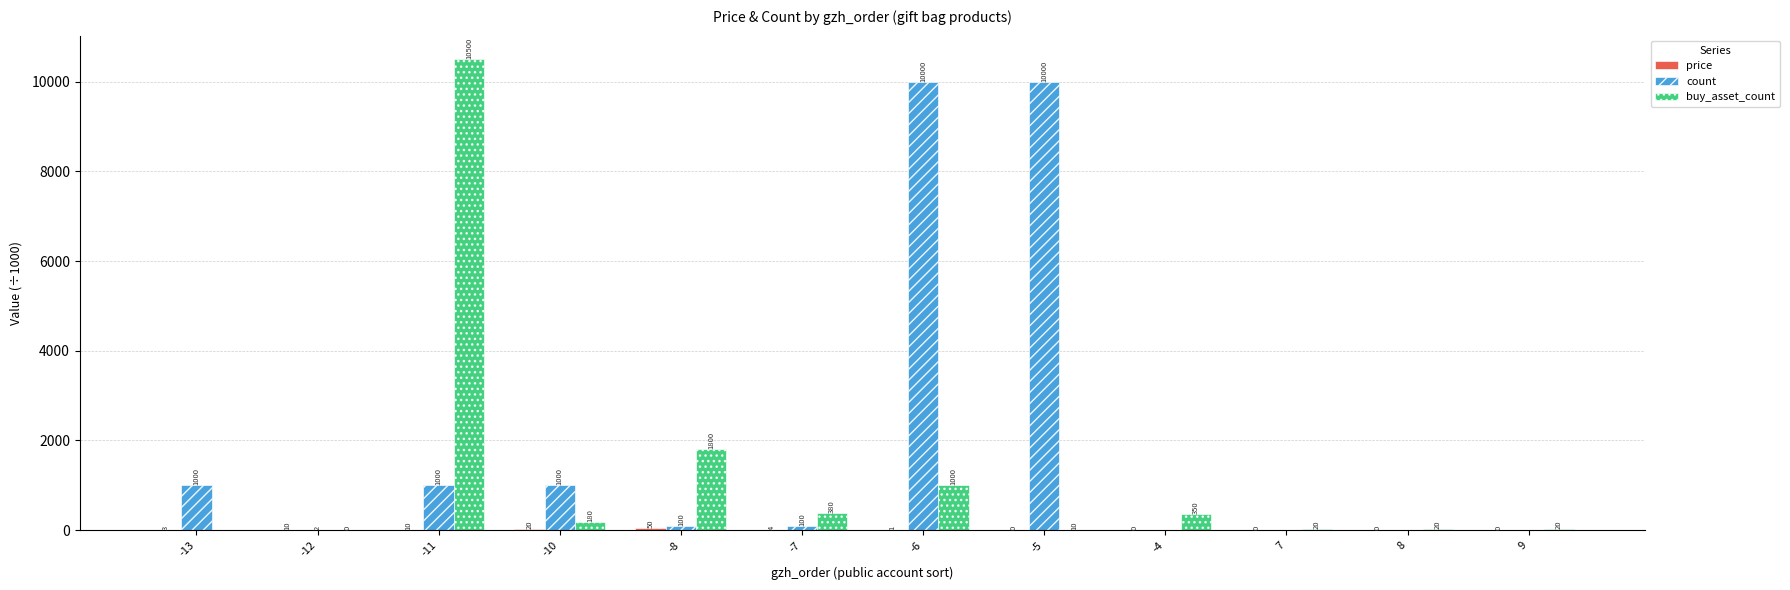

What is the approximate value of buy_asset_count at -10?

180.0